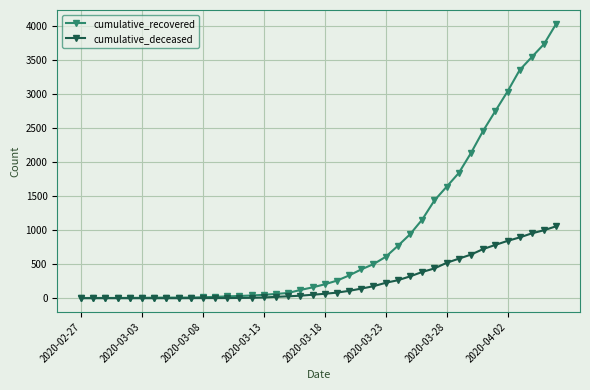

Which series has the largest total across all categories?

cumulative_recovered